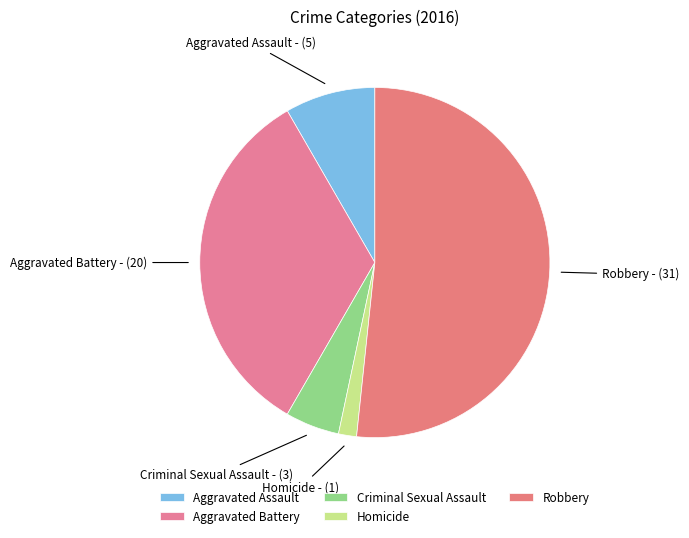

How many slices are in this pie chart?

5